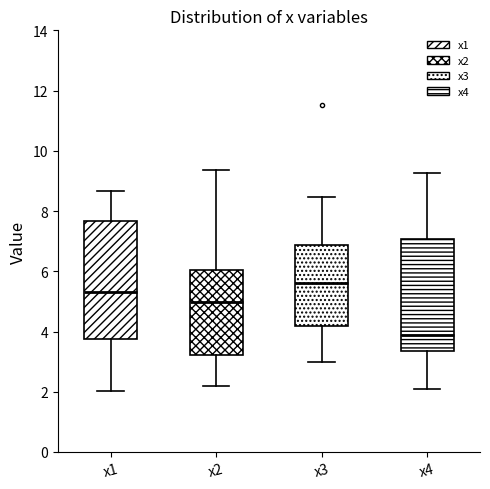

Reading left to right, read every box against the y-axis: the position of its median line, the range the box covers, and the ends of its whiskers. The values are not printed on the chart, so give them approximately, as read against the axis.

x1: median 5.4, box 3.8 to 7.6, whiskers 2.0 to 8.6
x2: median 5.0, box 3.2 to 6.0, whiskers 2.2 to 9.4
x3: median 5.6, box 4.2 to 6.8, whiskers 3.0 to 8.4
x4: median 3.8, box 3.4 to 7.0, whiskers 2.2 to 9.2